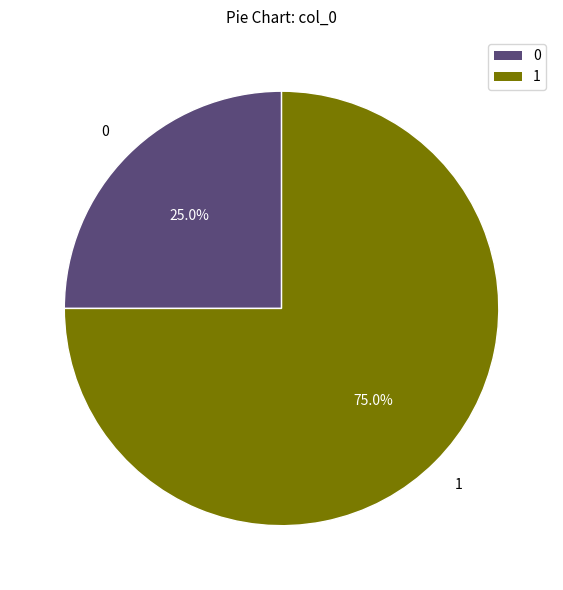

How many segments does this pie chart have?

2